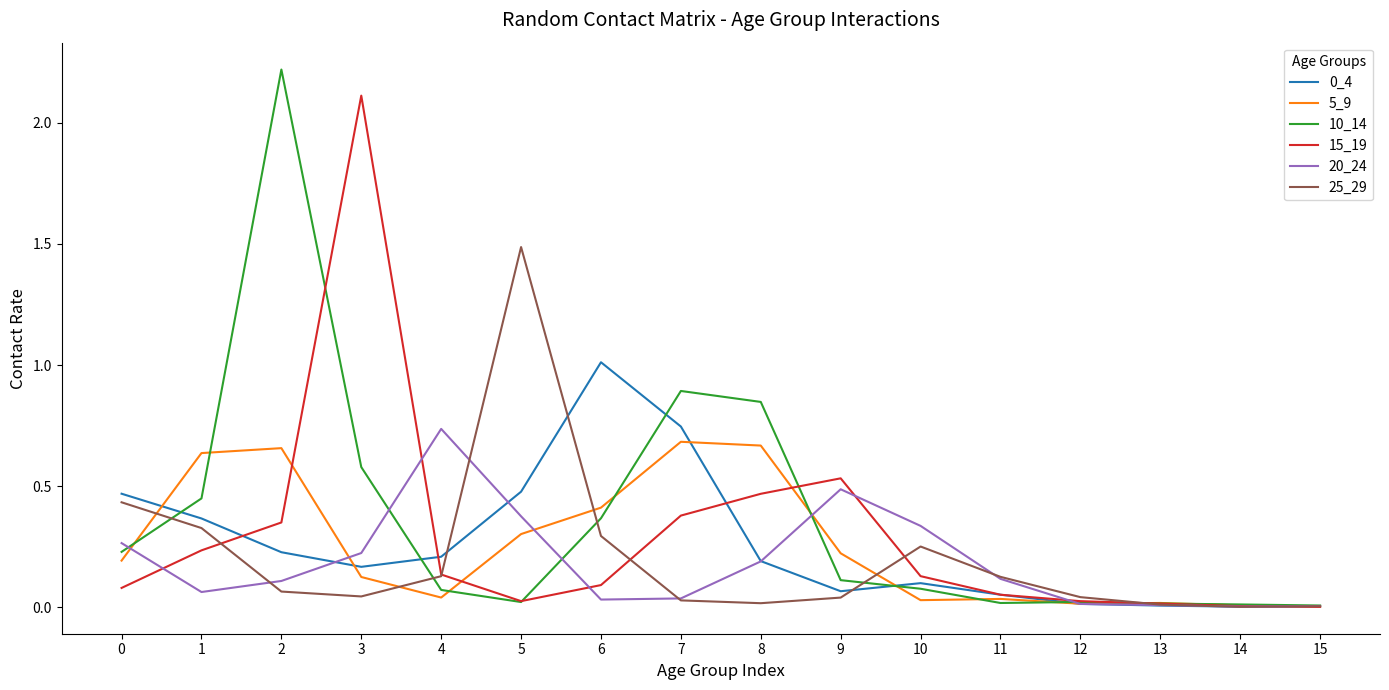

Is it true that 10_14 equals 0.6 at 1?

False